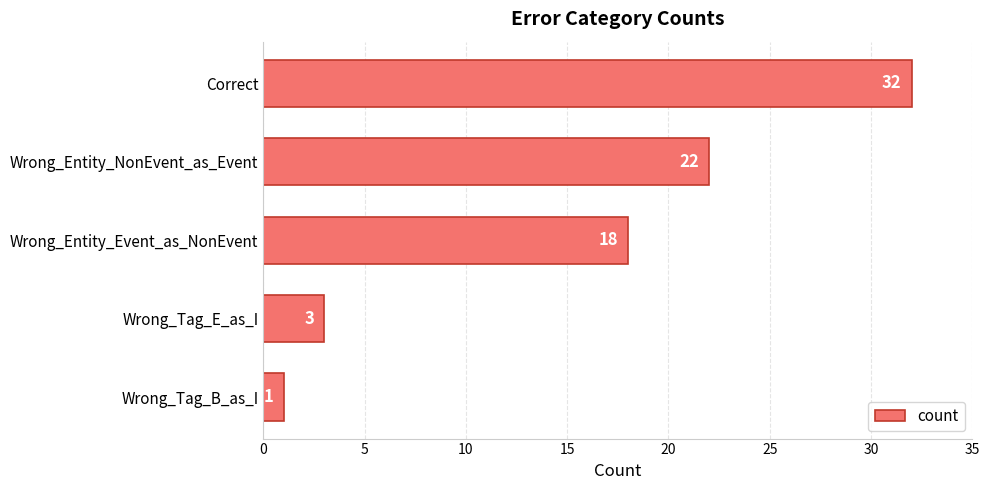

What is the smallest value displayed?

1